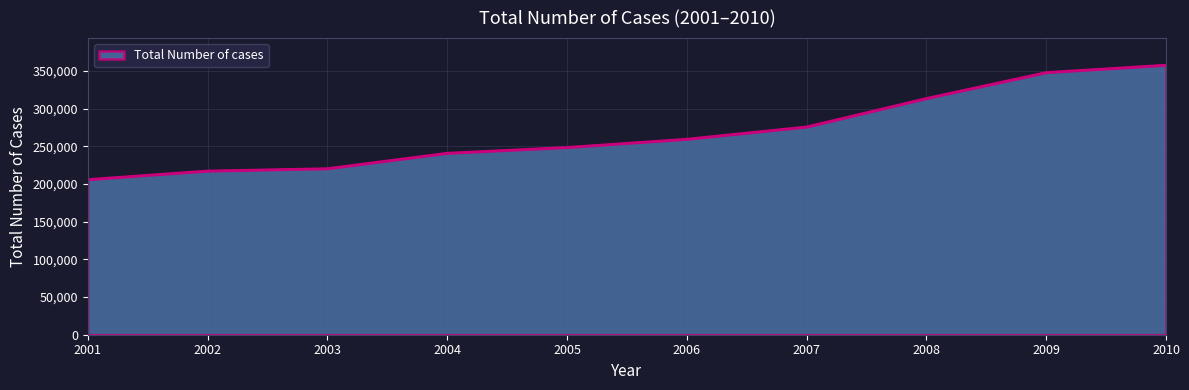

Which category has the highest value across all series?

2010